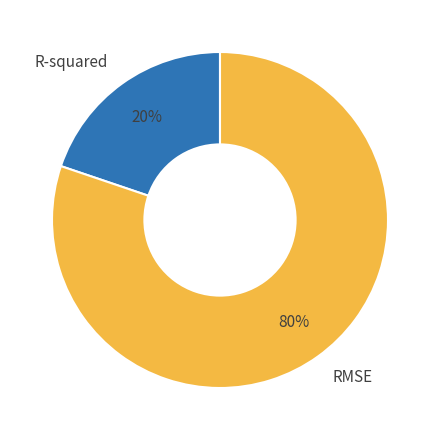

What percentage is the R-squared slice, to the nearest percent?

20%